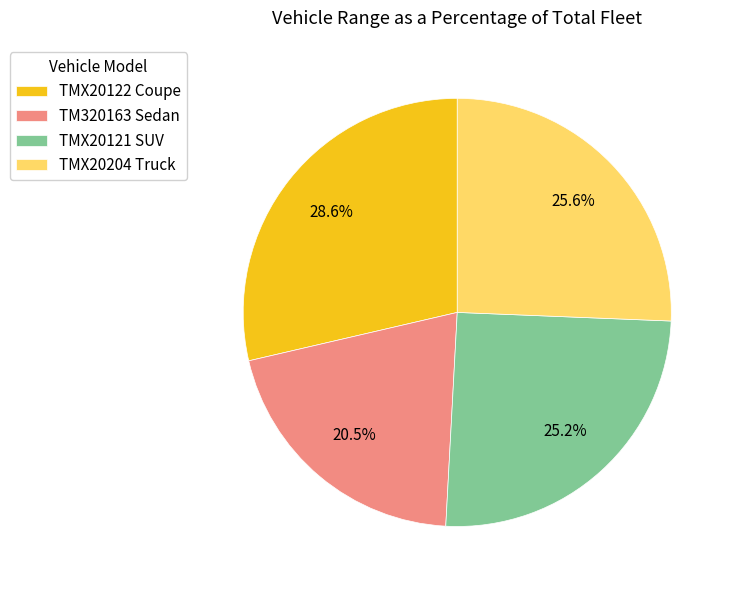

Does any single category account for the majority?

No